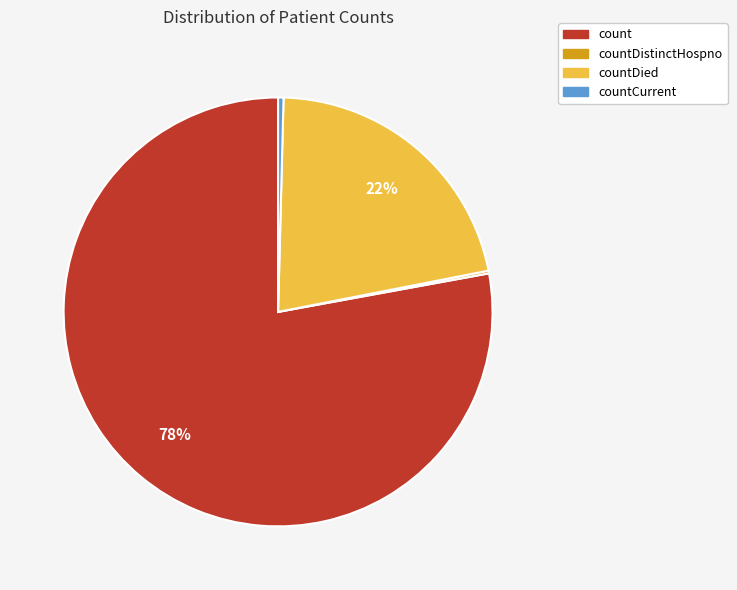

To the nearest percent, what is the difference between the largest and smallest slice percentages?

78%